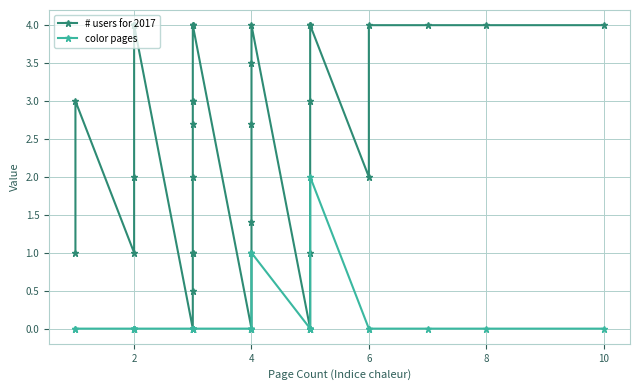

Is it true that color pages equals -1.0 at 32?

False